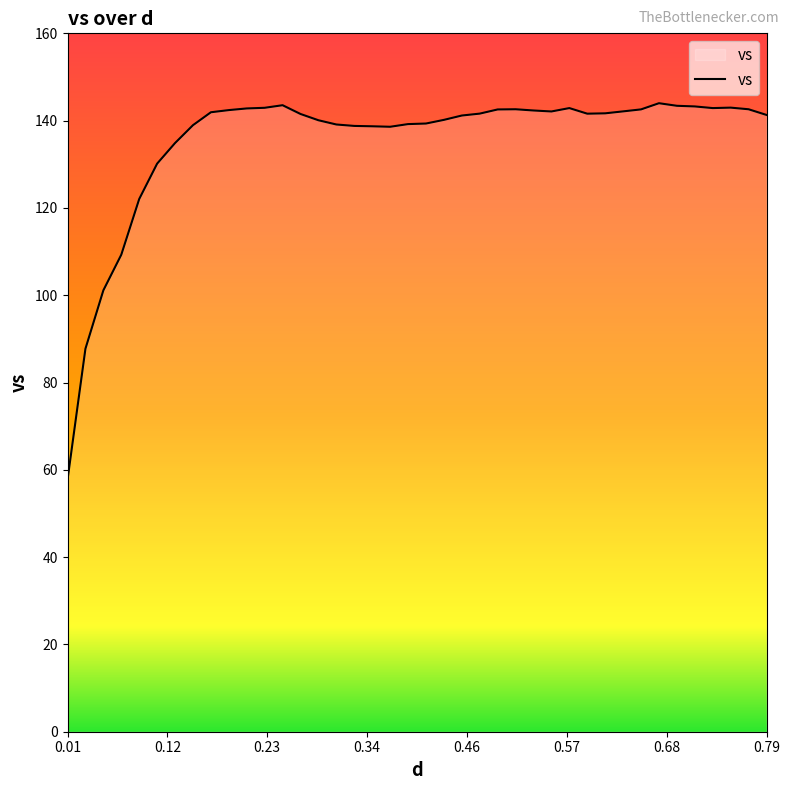

What is the difference between the maximum and minimum values?

86.3